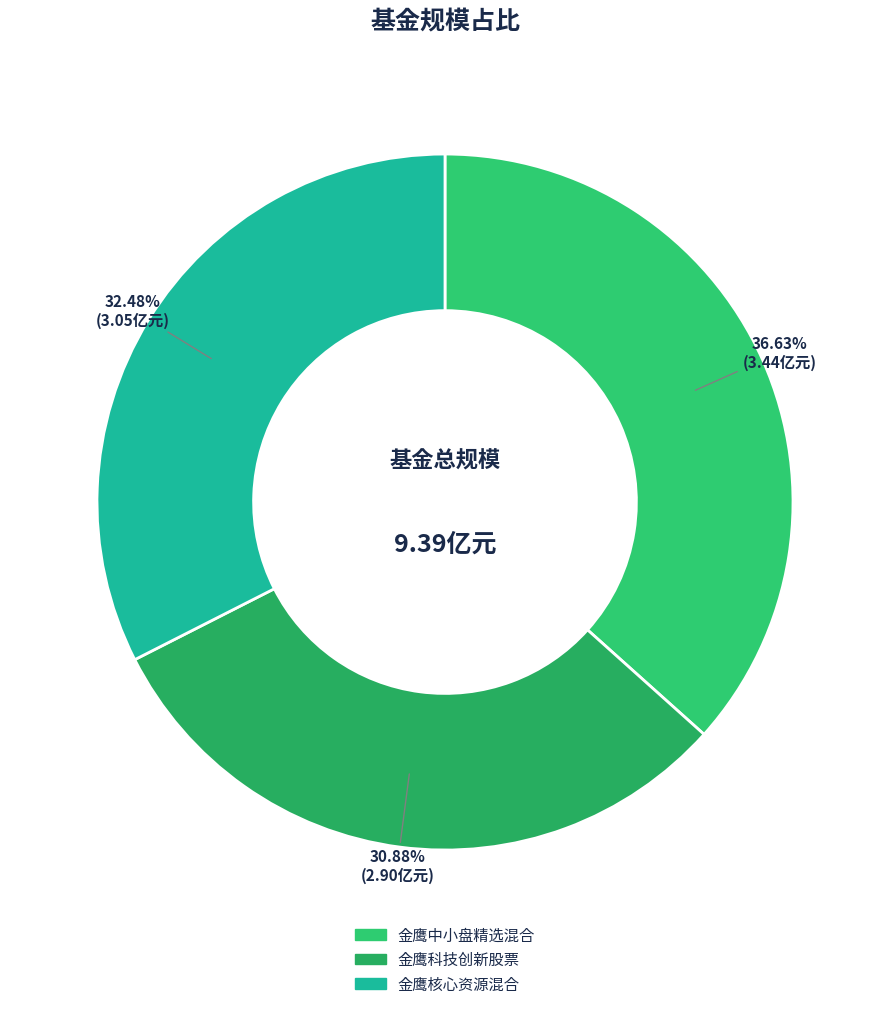

True or false: 金鹰中小盘精选混合 accounts for 50% of the total.

False